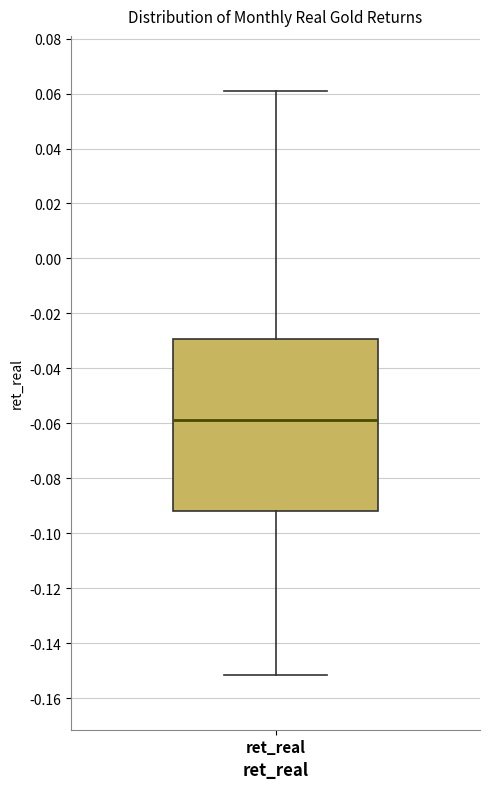

Where is the lower edge of the box for ret_real on the y-axis? The values are not printed on the chart, so give them approximately, as read against the axis.

-0.092